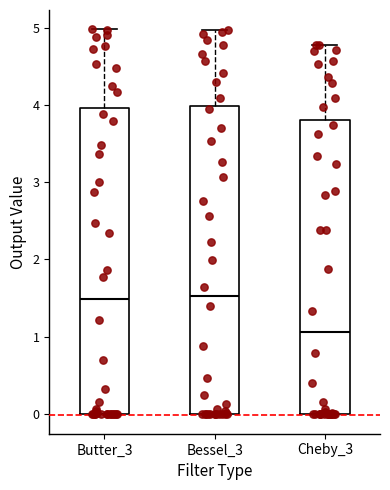

Reading left to right, transcribe this box plot: for each box, give where its median line is, the range the box spans, and where its two whiskers end, as read against the y-axis. The values are not printed on the chart, so give them approximately, as read against the axis.

Butter_3: median 1.5, box 0.0 to 4.0, whiskers 0.0 to 5.0
Bessel_3: median 1.5, box 0.0 to 4.0, whiskers 0.0 to 5.0
Cheby_3: median 1.1, box 0.0 to 3.8, whiskers 0.0 to 4.8